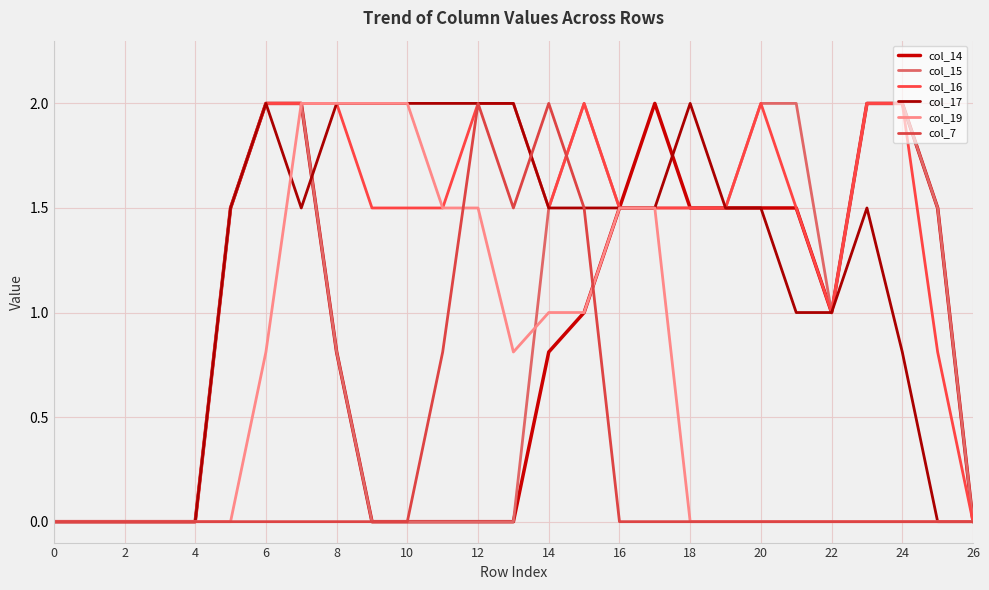

True or false: col_15 and col_16 cross at least once.

False